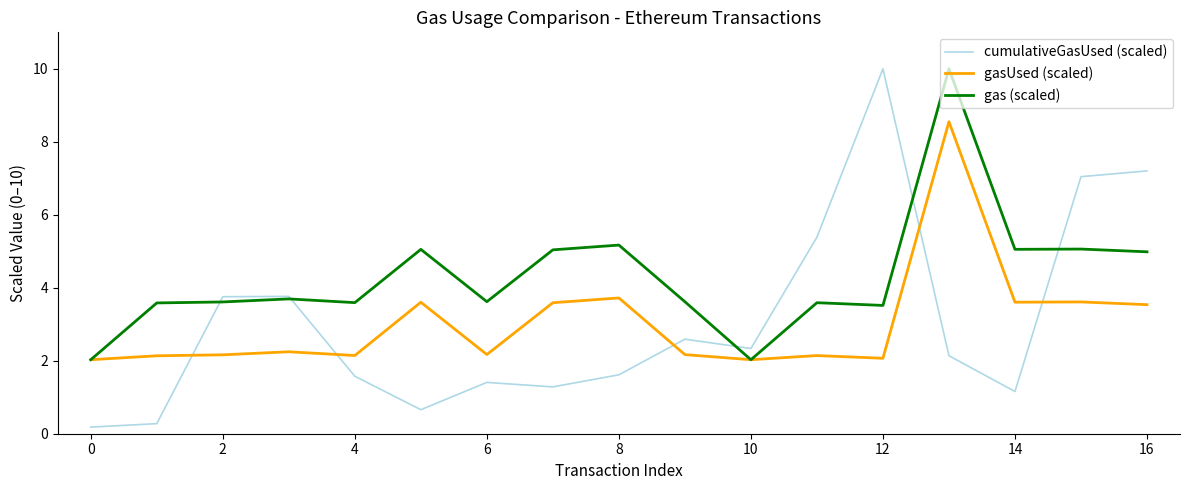

True or false: cumulativeGasUsed (scaled) and gasUsed (scaled) intersect in this chart.

True